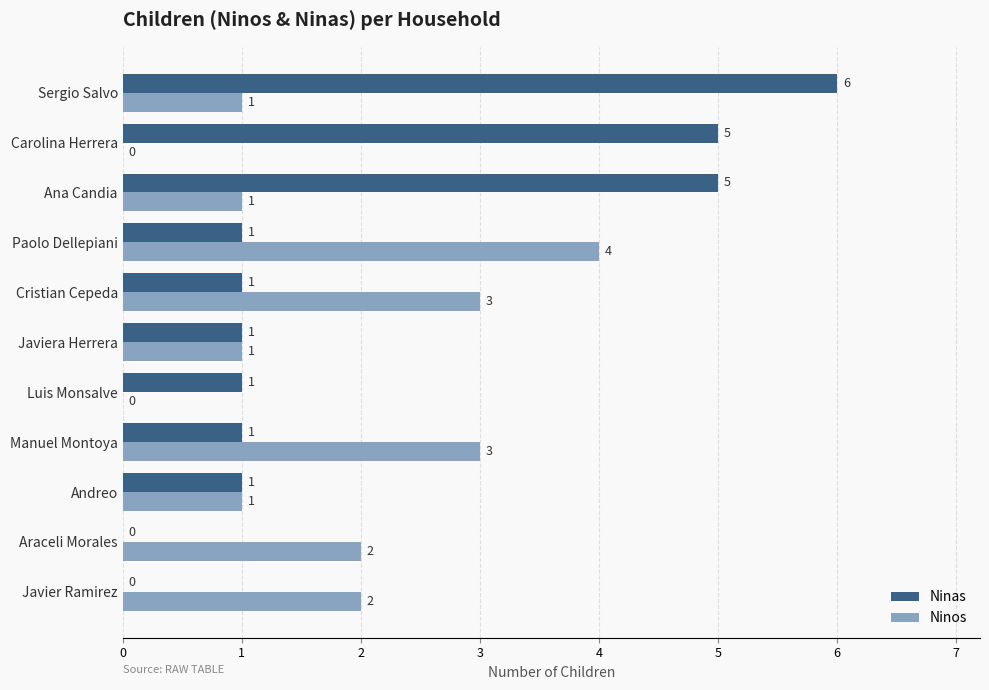

Which label corresponds to the largest value in the chart?

Sergio Salvo